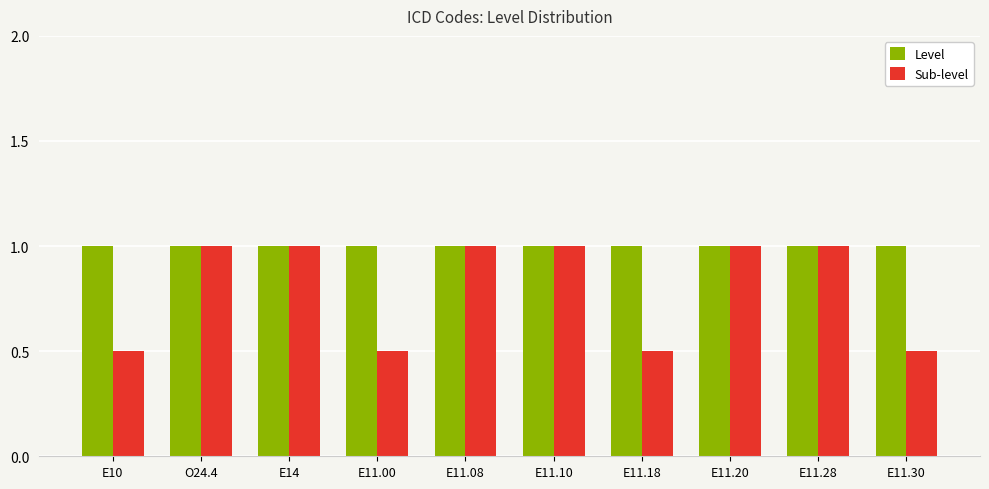

What is the total value across all series at E11.30?

1.5